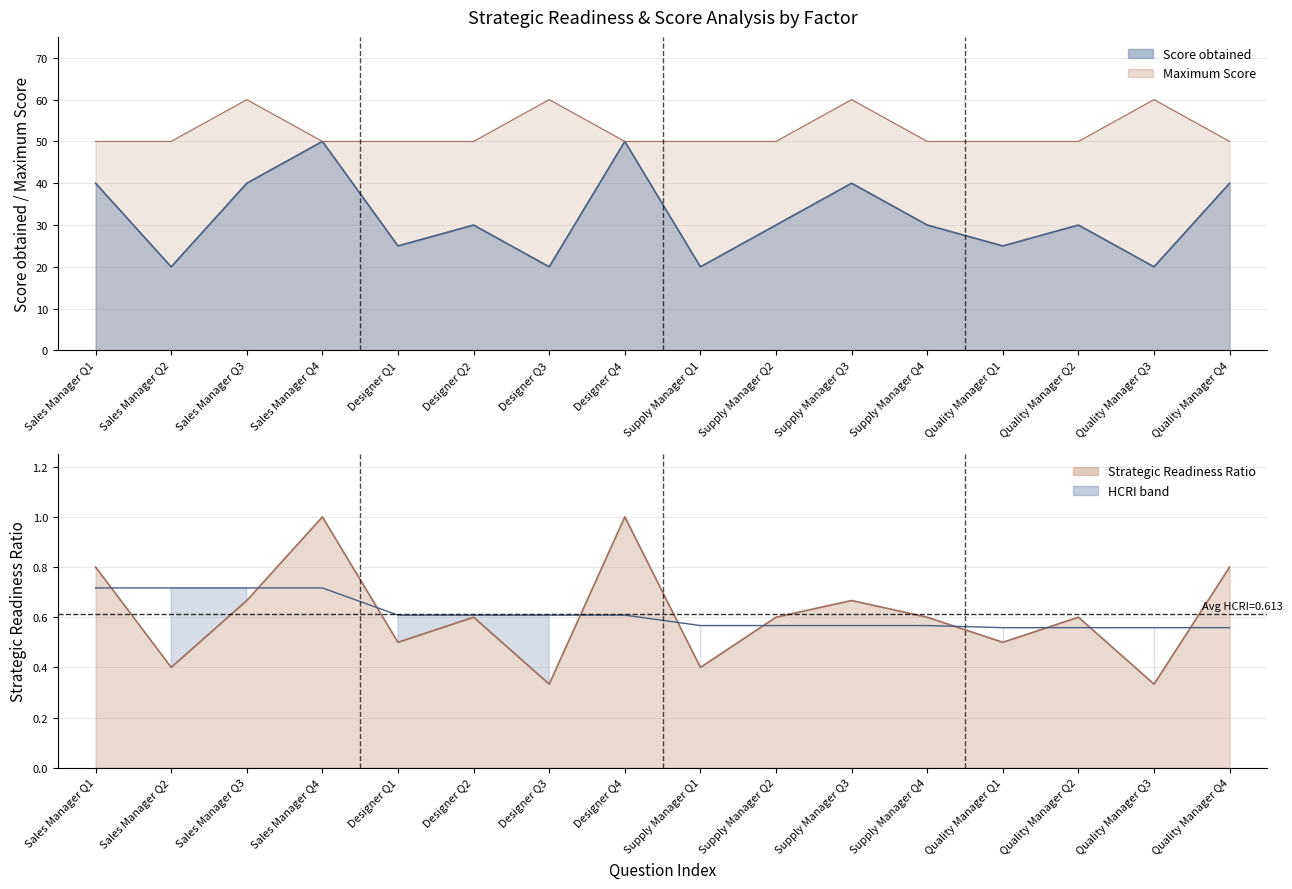

What is the total value across all series at Designer Q3?

80.9